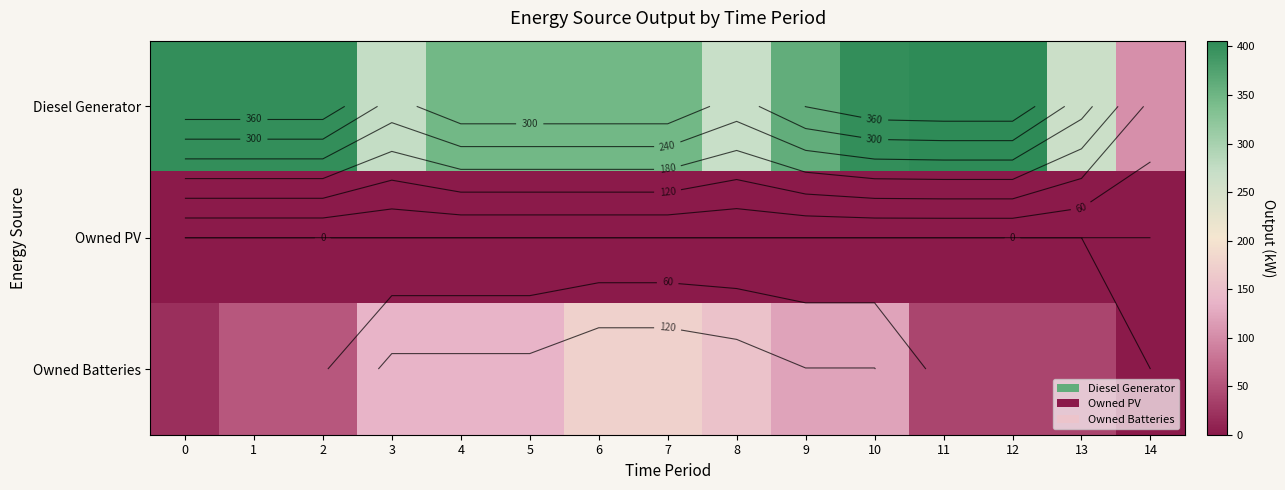

True or false: Owned Batteries has a value of 54.0 at 1.

True